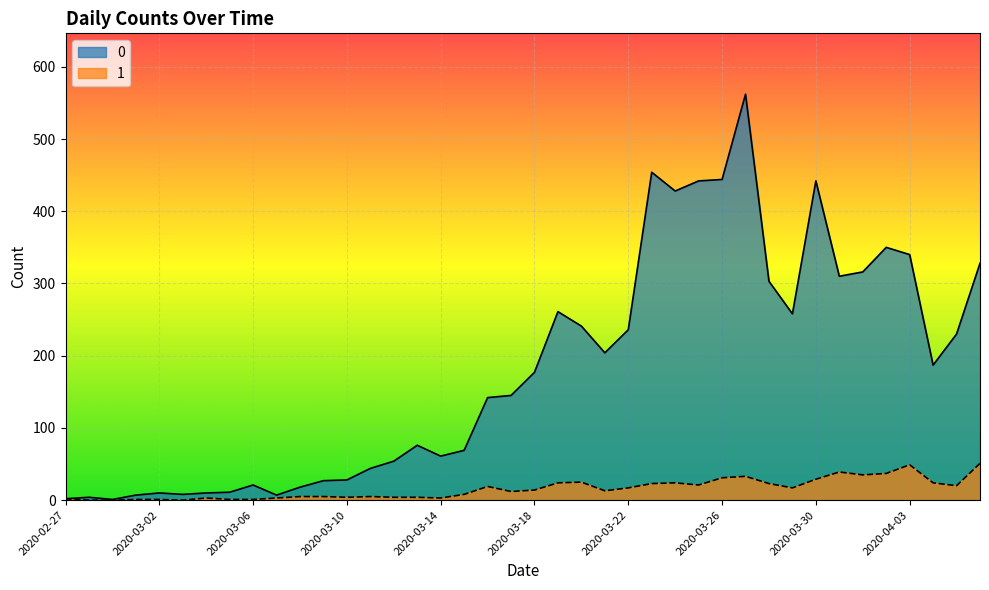

Does the chart display data point markers on the line(s)?

No